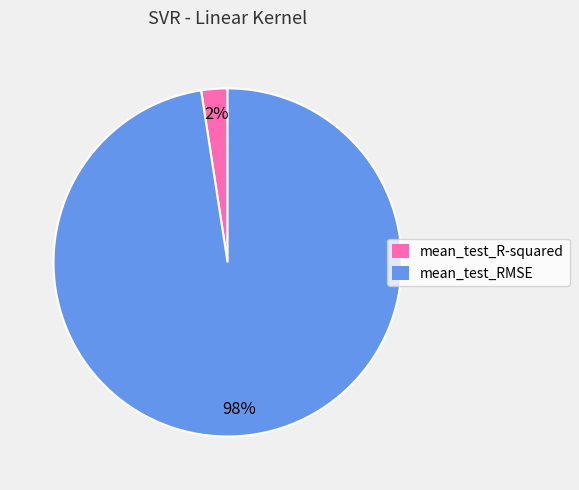

Rank the categories by value from highest to lowest.

mean_test_RMSE, mean_test_R-squared